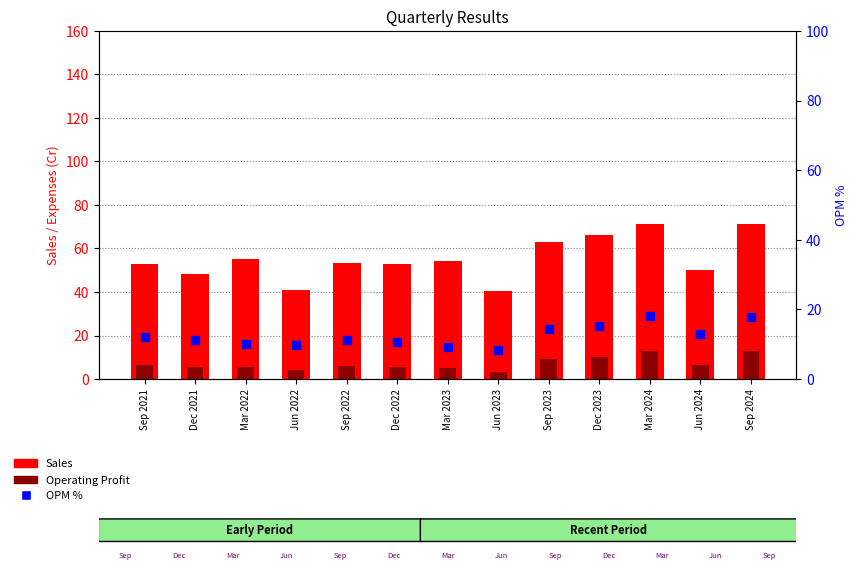

Which series has the largest total across all categories?

Sales